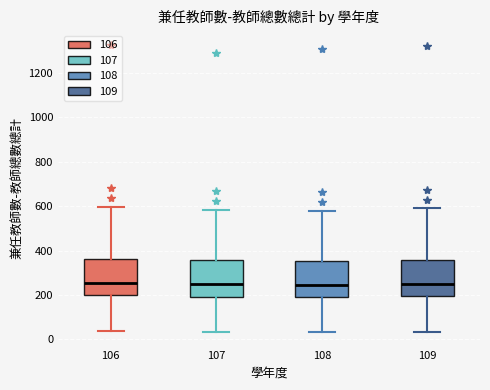

Reading left to right, read every box against the y-axis: the position of its median line, the range the box covers, and the ends of its whiskers. The values are not printed on the chart, so give them approximately, as read against the axis.

106: median 260, box 200 to 360, whiskers 40 to 600
107: median 240, box 200 to 360, whiskers 40 to 580
108: median 240, box 180 to 360, whiskers 40 to 580
109: median 260, box 200 to 360, whiskers 40 to 600